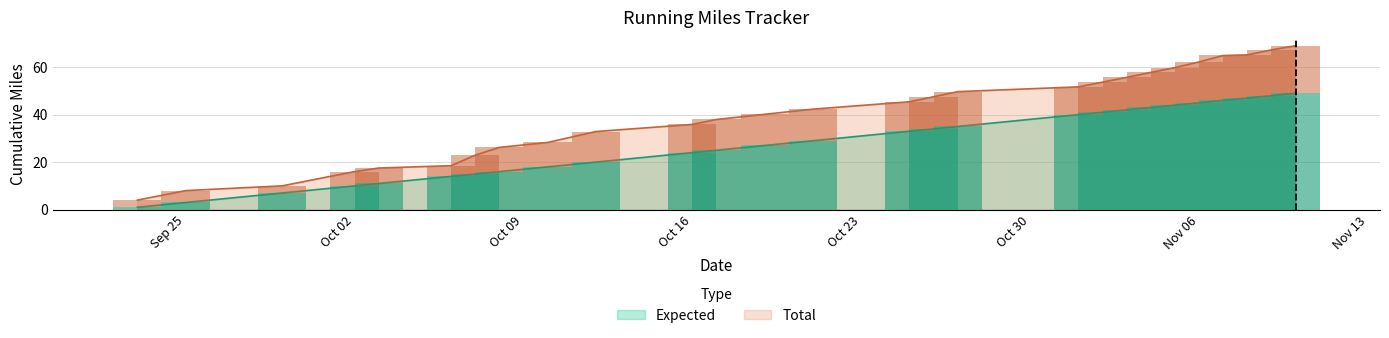

Which series has the widest spread of values?

Total